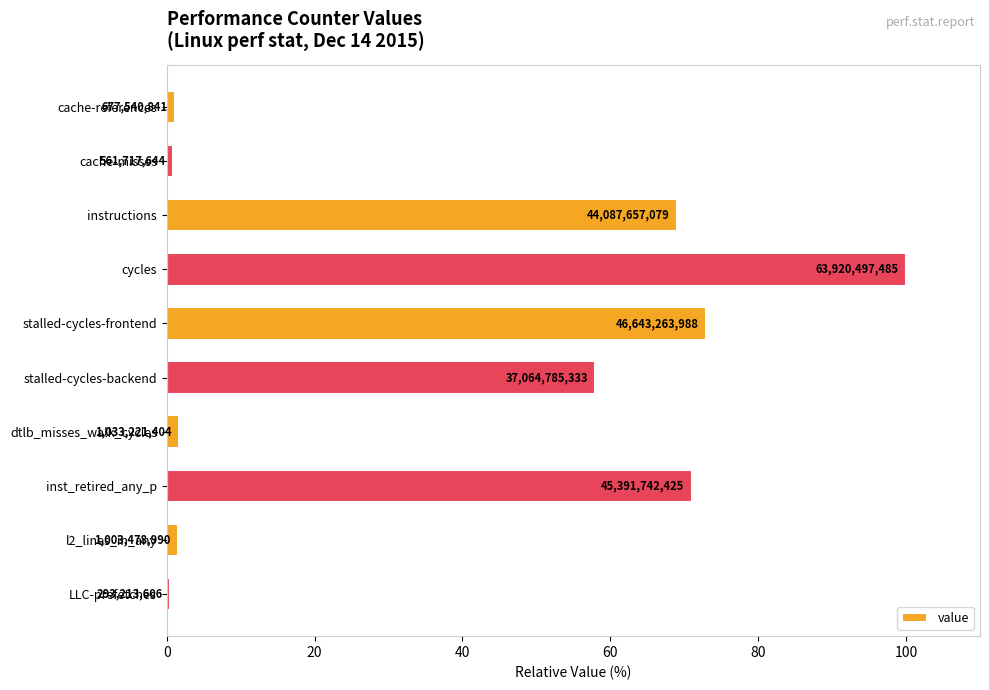

How many bars are there in total?

10